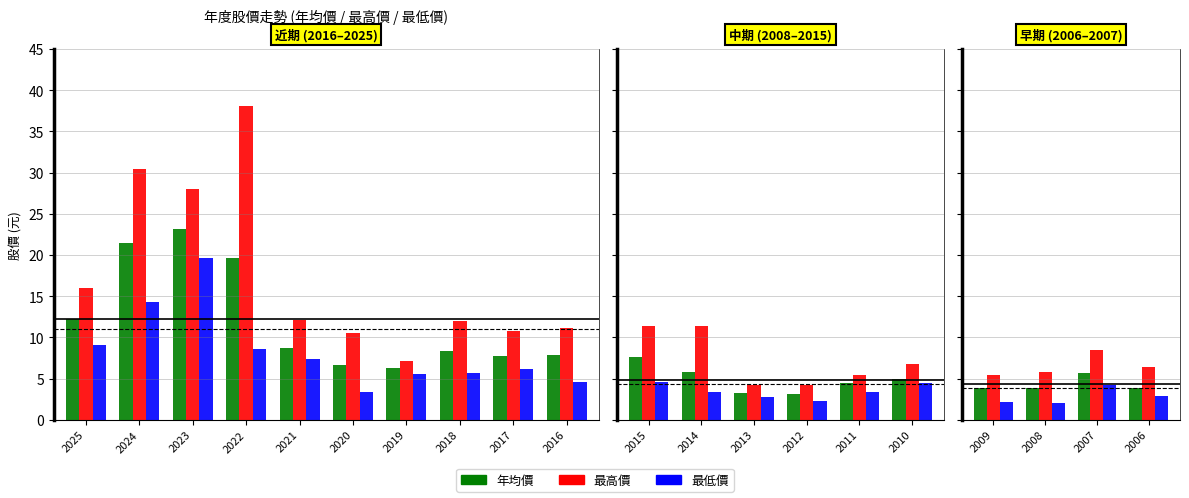

Between 2021 and 2019, which series saw the biggest shift?

最高價